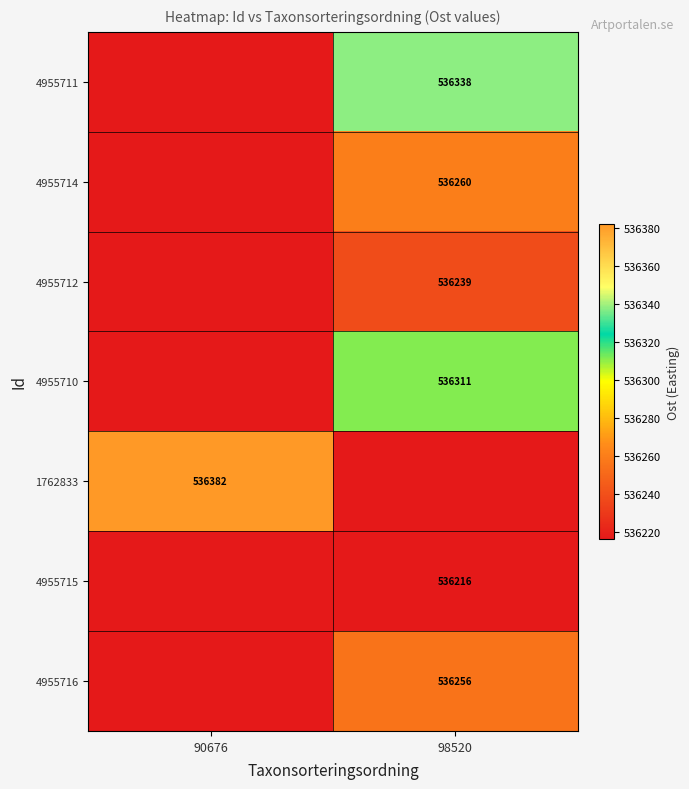

What is the greatest value displayed?

536382.4